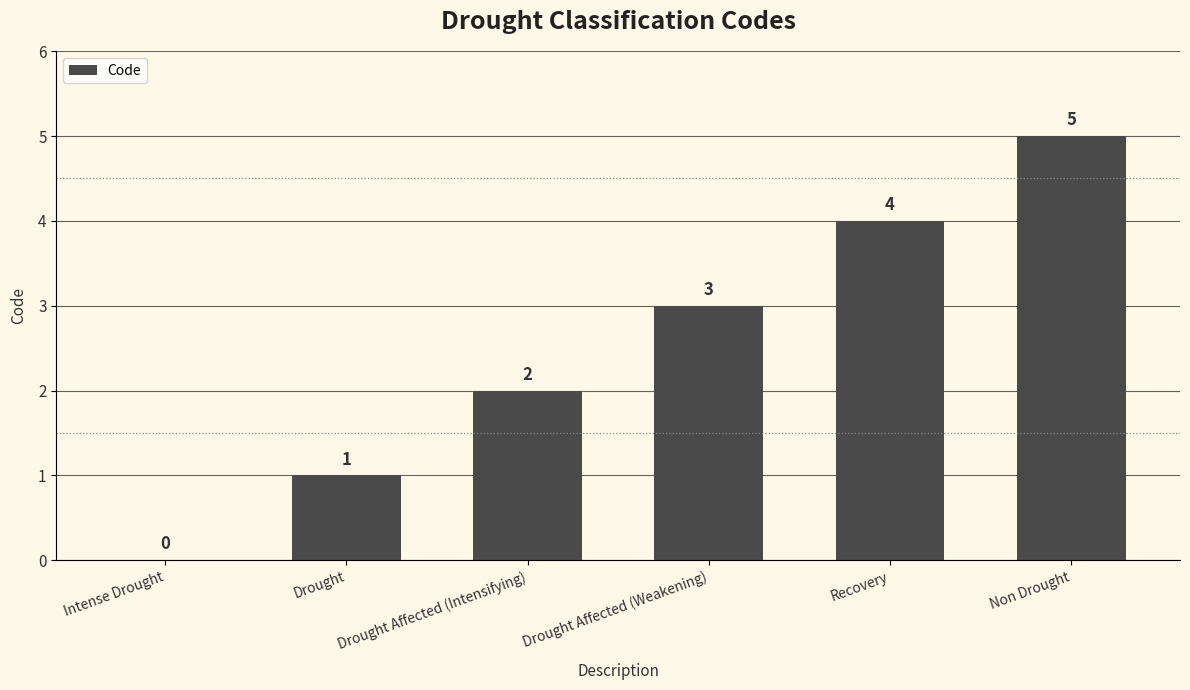

Where is the data nearest to the value 2?

Drought Affected (Intensifying)